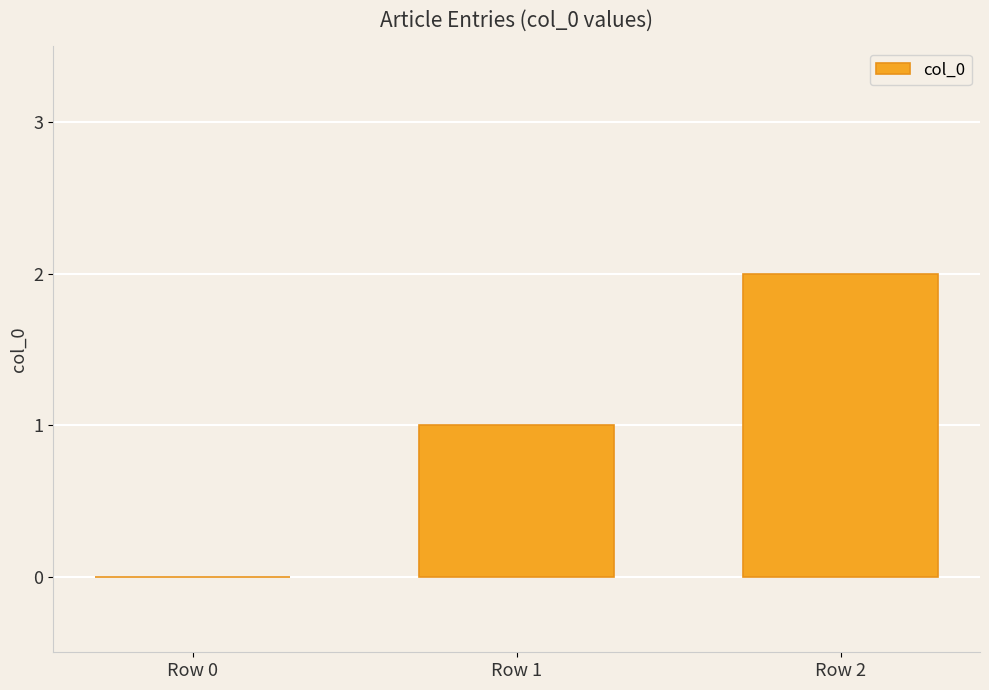

Are the bars grouped side by side (vs. stacked)?

No